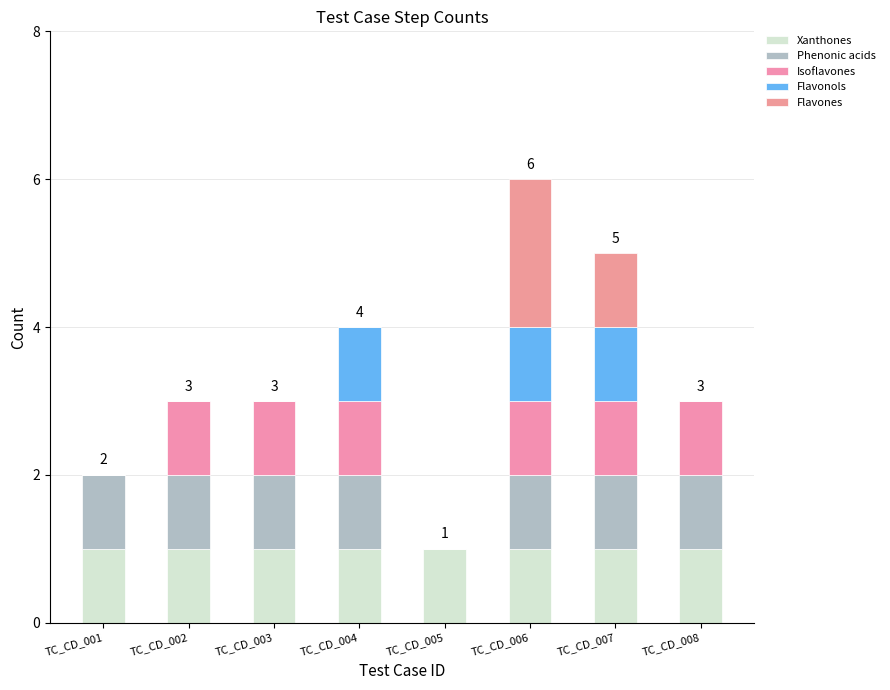

The Flavonols series shows 1 at TC_CD_006. True or false?

True